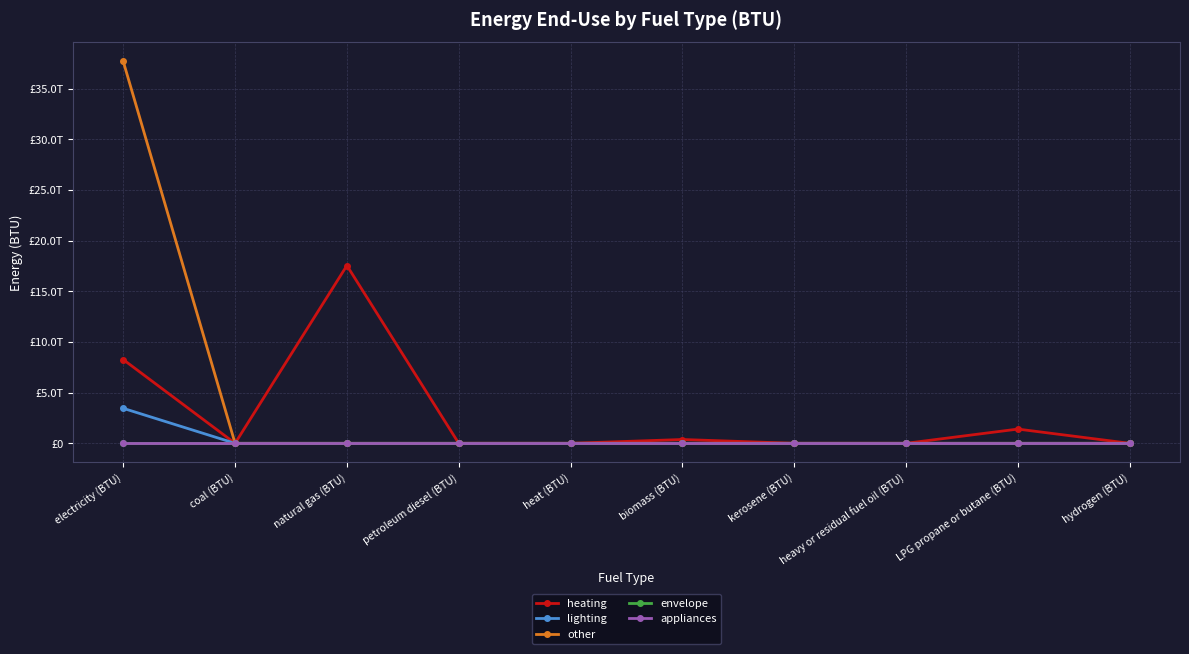

What is the total value across all series at kerosene (BTU)?

651188991.2